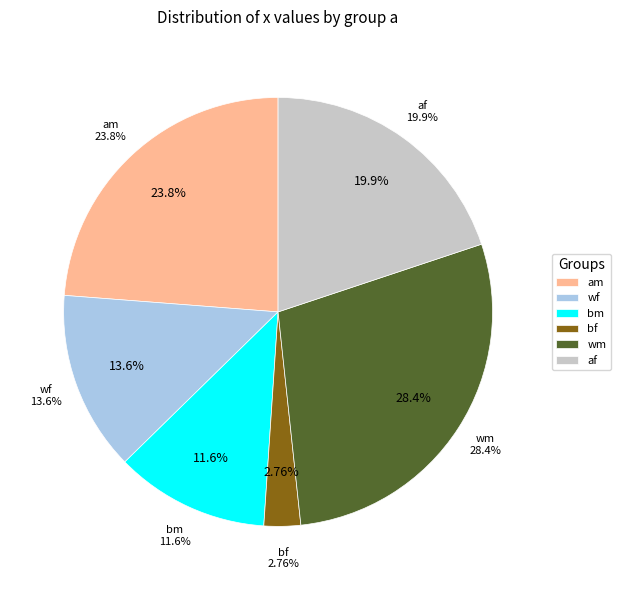

How many slices are in this pie chart?

6